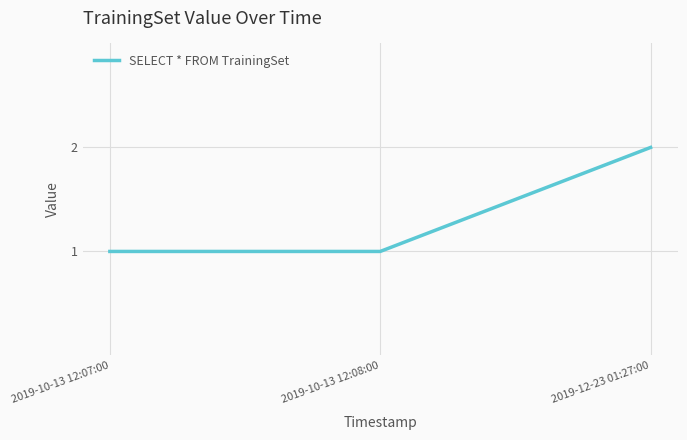

What is the change in value from 2019-10-13 12:07:00 to 2019-12-23 01:27:00?

+1